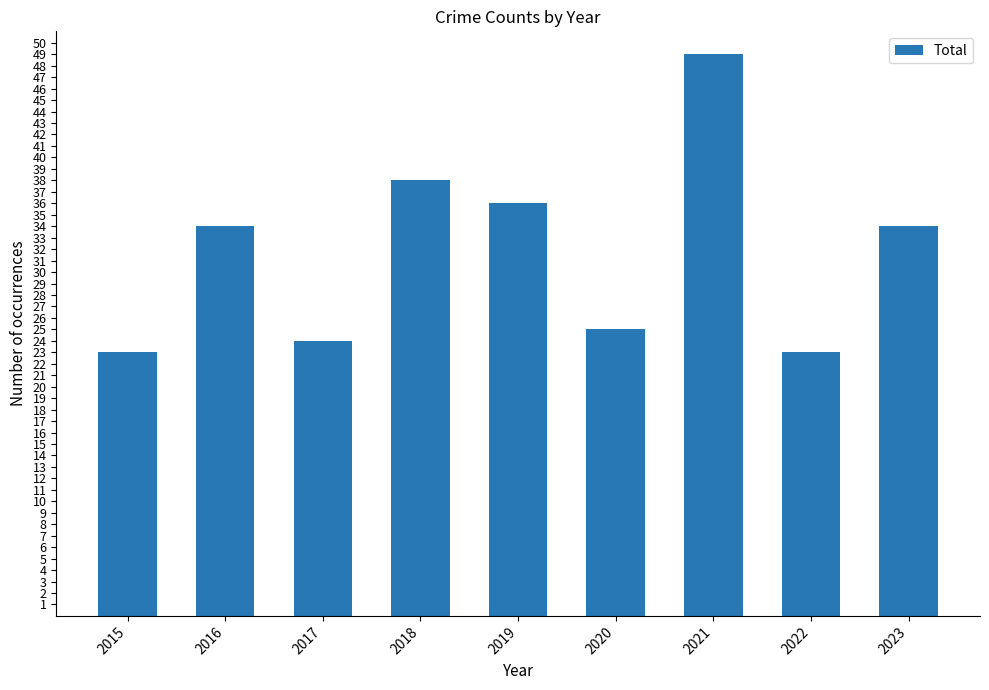

True or false: the data shows 9 at 2020.

False